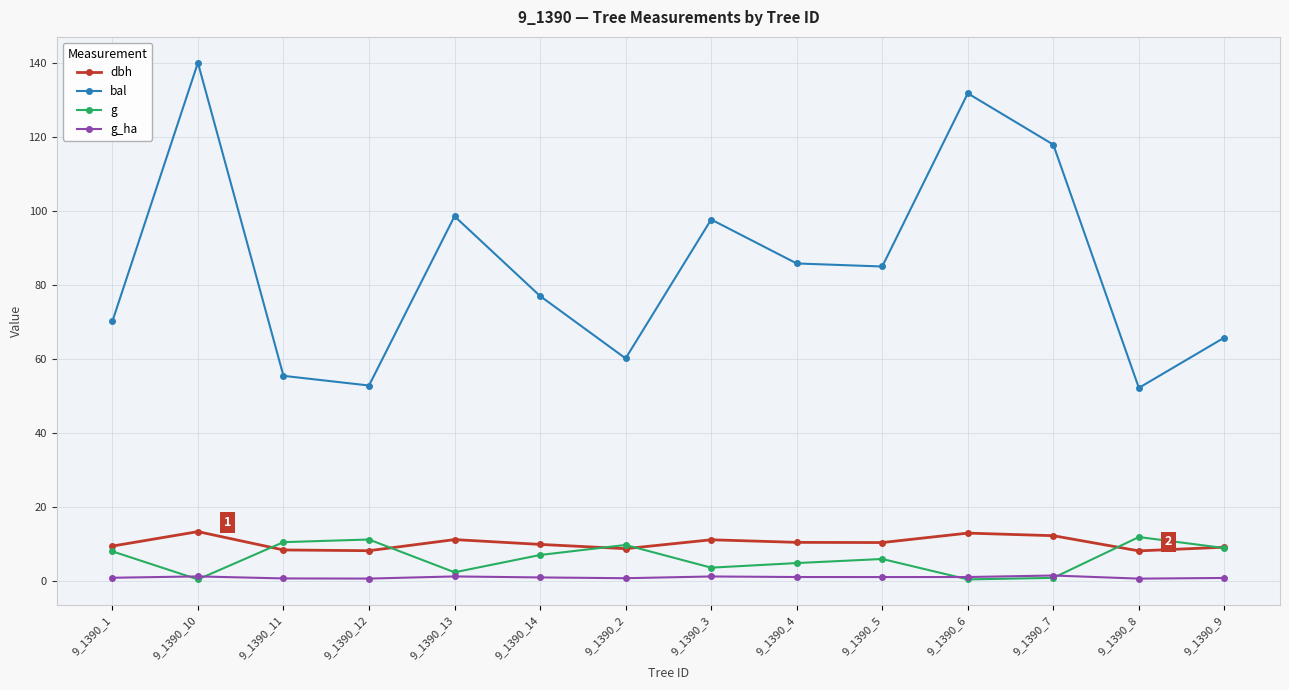

Which series has the largest range (max minus min)?

bal